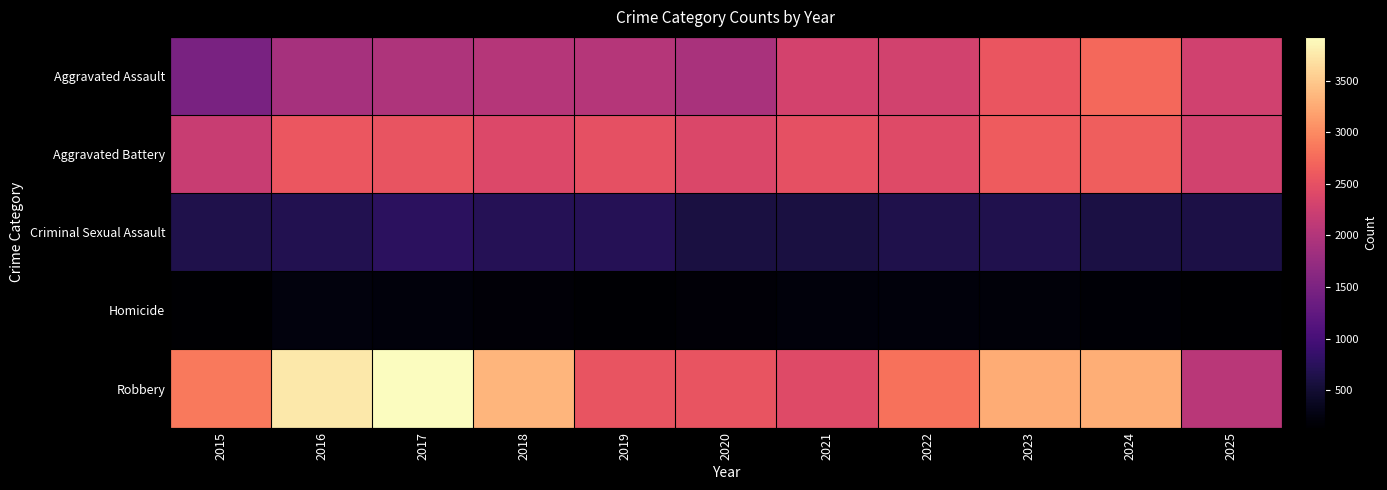

Reading left to right, list all the values displayed in this chart.

Aggravated Assault: 2015=1481	2016=1888	2017=1960	2018=2028	2019=2029	2020=1919	2021=2308	2022=2287	2023=2559	2024=2739	2025=2272
Aggravated Battery: 2015=2196	2016=2565	2017=2541	2018=2391	2019=2491	2020=2382	2021=2502	2022=2429	2023=2618	2024=2644	2025=2295
Criminal Sexual Assault: 2015=644	2016=680	2017=764	2018=703	2019=708	2020=588	2021=590	2022=654	2023=657	2024=608	2025=625
Homicide: 2015=137	2016=227	2017=218	2018=185	2019=163	2020=191	2021=220	2022=222	2023=209	2024=179	2025=137
Robbery: 2015=2867	2016=3751	2017=3923	2018=3338	2019=2540	2020=2540	2021=2417	2022=2811	2023=3266	2024=3283	2025=2069